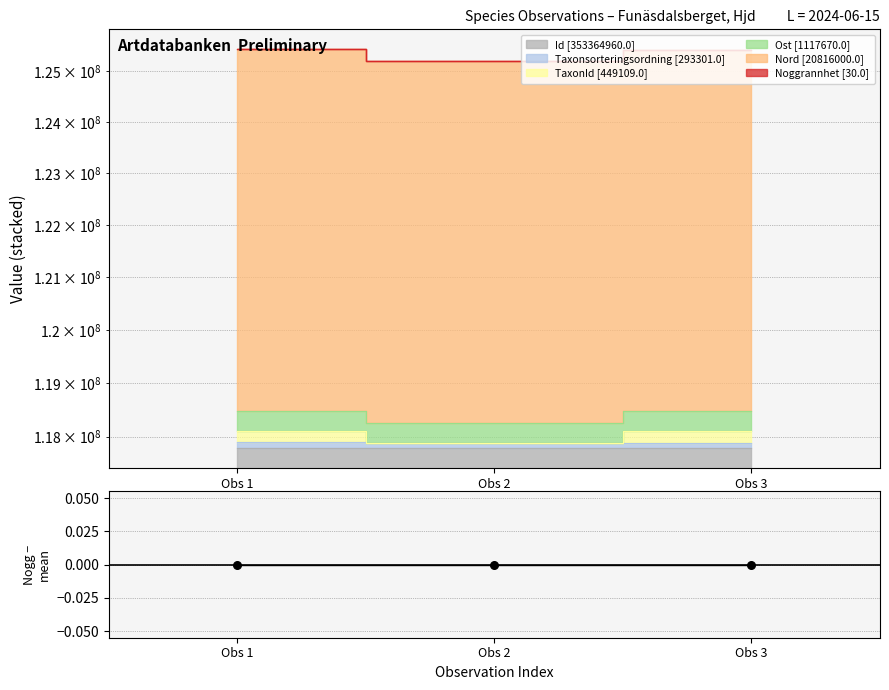

At how many categories does at least one series exceed 121207679?

3